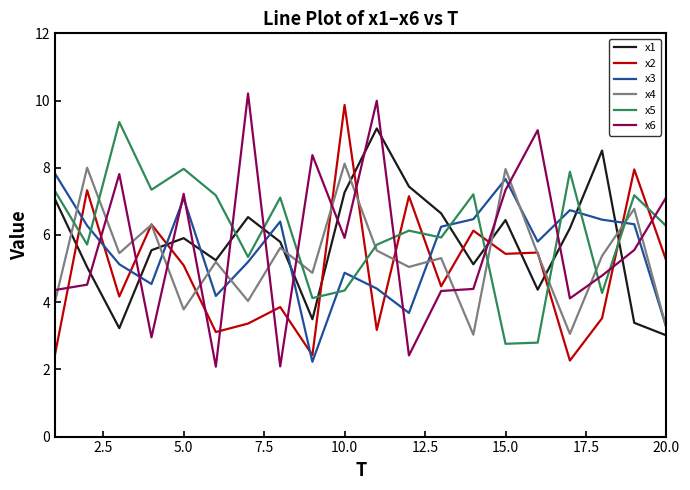

True or false: x2 and x1 cross at least once.

True